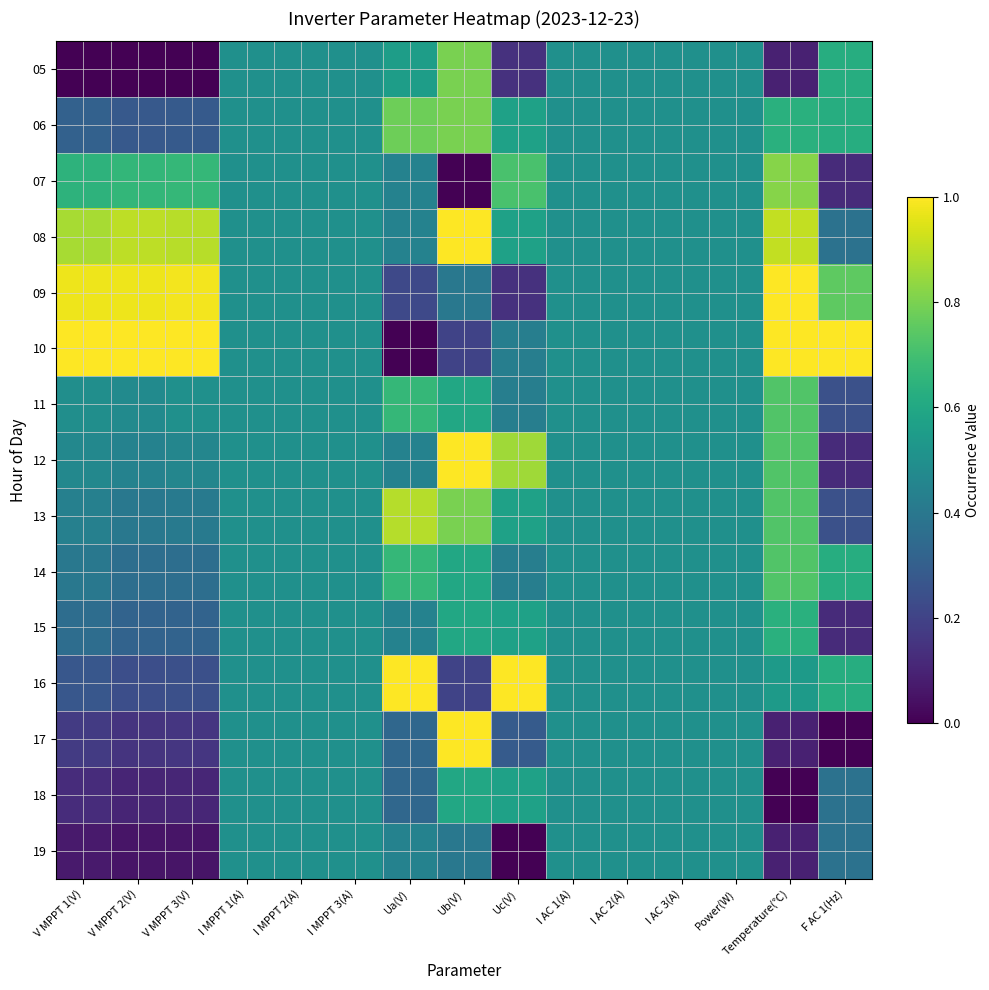

Reading right to left, what are all the values shown in this chart?

05: F AC 1(Hz)=0.6	Temperature(℃)=0.1	Power(W)=0.5	I AC 3(A)=0.5	I AC 2(A)=0.5	I AC 1(A)=0.5	Uc(V)=0.1	Ub(V)=0.8	Ua(V)=0.6	I MPPT 3(A)=0.5	I MPPT 2(A)=0.5	I MPPT 1(A)=0.5	V MPPT 3(V)=0.0	V MPPT 2(V)=0.0	V MPPT 1(V)=0.0
06: F AC 1(Hz)=0.6	Temperature(℃)=0.6	Power(W)=0.5	I AC 3(A)=0.5	I AC 2(A)=0.5	I AC 1(A)=0.5	Uc(V)=0.6	Ub(V)=0.8	Ua(V)=0.8	I MPPT 3(A)=0.5	I MPPT 2(A)=0.5	I MPPT 1(A)=0.5	V MPPT 3(V)=0.3	V MPPT 2(V)=0.3	V MPPT 1(V)=0.3
07: F AC 1(Hz)=0.1	Temperature(℃)=0.8	Power(W)=0.5	I AC 3(A)=0.5	I AC 2(A)=0.5	I AC 1(A)=0.5	Uc(V)=0.7	Ub(V)=0.0	Ua(V)=0.4	I MPPT 3(A)=0.5	I MPPT 2(A)=0.5	I MPPT 1(A)=0.5	V MPPT 3(V)=0.7	V MPPT 2(V)=0.7	V MPPT 1(V)=0.6
08: F AC 1(Hz)=0.4	Temperature(℃)=0.9	Power(W)=0.5	I AC 3(A)=0.5	I AC 2(A)=0.5	I AC 1(A)=0.5	Uc(V)=0.6	Ub(V)=1.0	Ua(V)=0.4	I MPPT 3(A)=0.5	I MPPT 2(A)=0.5	I MPPT 1(A)=0.5	V MPPT 3(V)=0.9	V MPPT 2(V)=0.9	V MPPT 1(V)=0.9
09: F AC 1(Hz)=0.8	Temperature(℃)=1.0	Power(W)=0.5	I AC 3(A)=0.5	I AC 2(A)=0.5	I AC 1(A)=0.5	Uc(V)=0.1	Ub(V)=0.4	Ua(V)=0.2	I MPPT 3(A)=0.5	I MPPT 2(A)=0.5	I MPPT 1(A)=0.5	V MPPT 3(V)=1.0	V MPPT 2(V)=1.0	V MPPT 1(V)=1.0
10: F AC 1(Hz)=1.0	Temperature(℃)=1.0	Power(W)=0.5	I AC 3(A)=0.5	I AC 2(A)=0.5	I AC 1(A)=0.5	Uc(V)=0.4	Ub(V)=0.2	Ua(V)=0.0	I MPPT 3(A)=0.5	I MPPT 2(A)=0.5	I MPPT 1(A)=0.5	V MPPT 3(V)=1.0	V MPPT 2(V)=1.0	V MPPT 1(V)=1.0
11: F AC 1(Hz)=0.2	Temperature(℃)=0.7	Power(W)=0.5	I AC 3(A)=0.5	I AC 2(A)=0.5	I AC 1(A)=0.5	Uc(V)=0.4	Ub(V)=0.6	Ua(V)=0.7	I MPPT 3(A)=0.5	I MPPT 2(A)=0.5	I MPPT 1(A)=0.5	V MPPT 3(V)=0.5	V MPPT 2(V)=0.5	V MPPT 1(V)=0.5
12: F AC 1(Hz)=0.1	Temperature(℃)=0.7	Power(W)=0.5	I AC 3(A)=0.5	I AC 2(A)=0.5	I AC 1(A)=0.5	Uc(V)=0.9	Ub(V)=1.0	Ua(V)=0.4	I MPPT 3(A)=0.5	I MPPT 2(A)=0.5	I MPPT 1(A)=0.5	V MPPT 3(V)=0.5	V MPPT 2(V)=0.4	V MPPT 1(V)=0.5
13: F AC 1(Hz)=0.2	Temperature(℃)=0.7	Power(W)=0.5	I AC 3(A)=0.5	I AC 2(A)=0.5	I AC 1(A)=0.5	Uc(V)=0.6	Ub(V)=0.8	Ua(V)=0.9	I MPPT 3(A)=0.5	I MPPT 2(A)=0.5	I MPPT 1(A)=0.5	V MPPT 3(V)=0.4	V MPPT 2(V)=0.4	V MPPT 1(V)=0.4
14: F AC 1(Hz)=0.6	Temperature(℃)=0.7	Power(W)=0.5	I AC 3(A)=0.5	I AC 2(A)=0.5	I AC 1(A)=0.5	Uc(V)=0.4	Ub(V)=0.6	Ua(V)=0.7	I MPPT 3(A)=0.5	I MPPT 2(A)=0.5	I MPPT 1(A)=0.5	V MPPT 3(V)=0.4	V MPPT 2(V)=0.4	V MPPT 1(V)=0.4
15: F AC 1(Hz)=0.1	Temperature(℃)=0.6	Power(W)=0.5	I AC 3(A)=0.5	I AC 2(A)=0.5	I AC 1(A)=0.5	Uc(V)=0.6	Ub(V)=0.6	Ua(V)=0.4	I MPPT 3(A)=0.5	I MPPT 2(A)=0.5	I MPPT 1(A)=0.5	V MPPT 3(V)=0.3	V MPPT 2(V)=0.3	V MPPT 1(V)=0.4
16: F AC 1(Hz)=0.6	Temperature(℃)=0.5	Power(W)=0.5	I AC 3(A)=0.5	I AC 2(A)=0.5	I AC 1(A)=0.5	Uc(V)=1.0	Ub(V)=0.2	Ua(V)=1.0	I MPPT 3(A)=0.5	I MPPT 2(A)=0.5	I MPPT 1(A)=0.5	V MPPT 3(V)=0.2	V MPPT 2(V)=0.2	V MPPT 1(V)=0.3
17: F AC 1(Hz)=0.0	Temperature(℃)=0.1	Power(W)=0.5	I AC 3(A)=0.5	I AC 2(A)=0.5	I AC 1(A)=0.5	Uc(V)=0.3	Ub(V)=1.0	Ua(V)=0.3	I MPPT 3(A)=0.5	I MPPT 2(A)=0.5	I MPPT 1(A)=0.5	V MPPT 3(V)=0.2	V MPPT 2(V)=0.2	V MPPT 1(V)=0.2
18: F AC 1(Hz)=0.4	Temperature(℃)=0.0	Power(W)=0.5	I AC 3(A)=0.5	I AC 2(A)=0.5	I AC 1(A)=0.5	Uc(V)=0.6	Ub(V)=0.6	Ua(V)=0.3	I MPPT 3(A)=0.5	I MPPT 2(A)=0.5	I MPPT 1(A)=0.5	V MPPT 3(V)=0.1	V MPPT 2(V)=0.1	V MPPT 1(V)=0.1
19: F AC 1(Hz)=0.4	Temperature(℃)=0.1	Power(W)=0.5	I AC 3(A)=0.5	I AC 2(A)=0.5	I AC 1(A)=0.5	Uc(V)=0.0	Ub(V)=0.4	Ua(V)=0.4	I MPPT 3(A)=0.5	I MPPT 2(A)=0.5	I MPPT 1(A)=0.5	V MPPT 3(V)=0.1	V MPPT 2(V)=0.1	V MPPT 1(V)=0.1